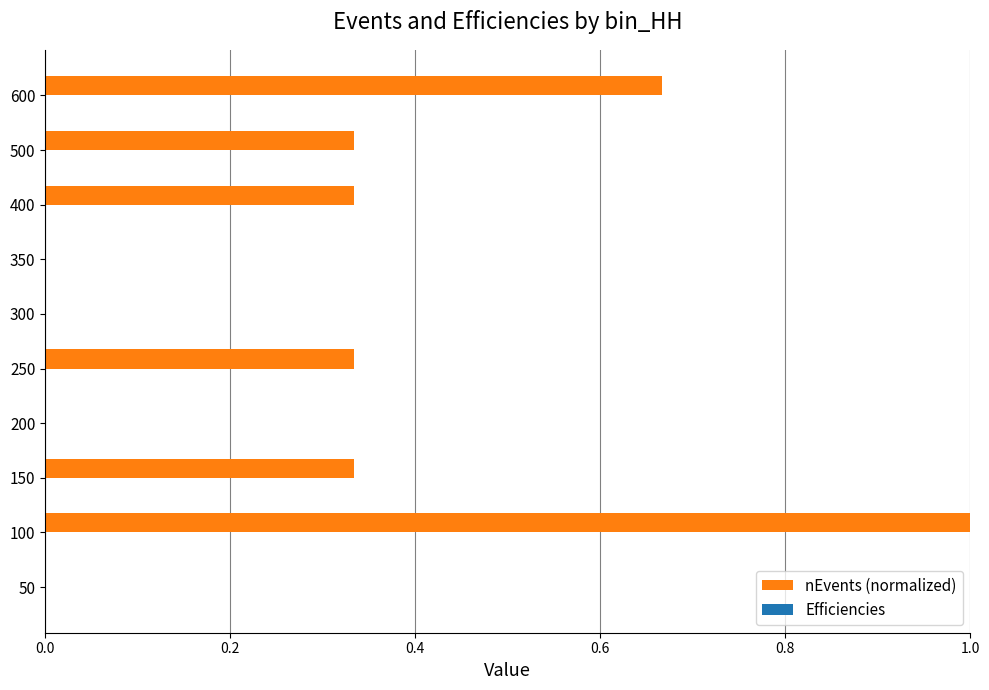

Which series has the largest total across all categories?

nEvents (normalized)